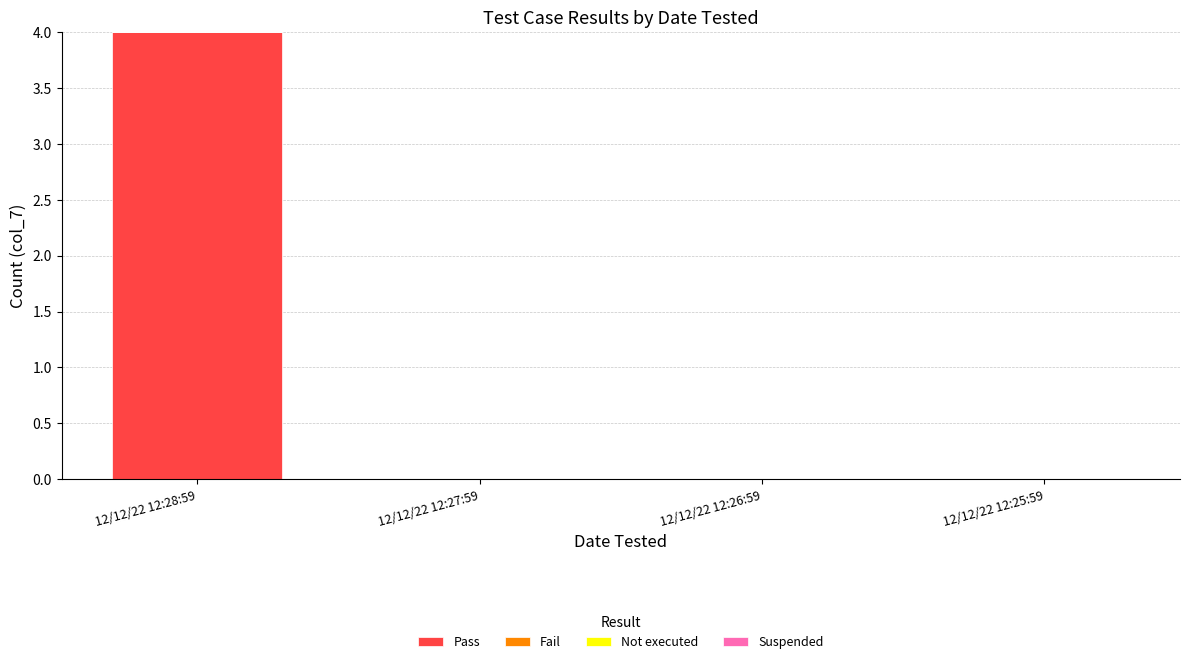

The value at 12/12/22 12:27:59 is 0. True or false?

True